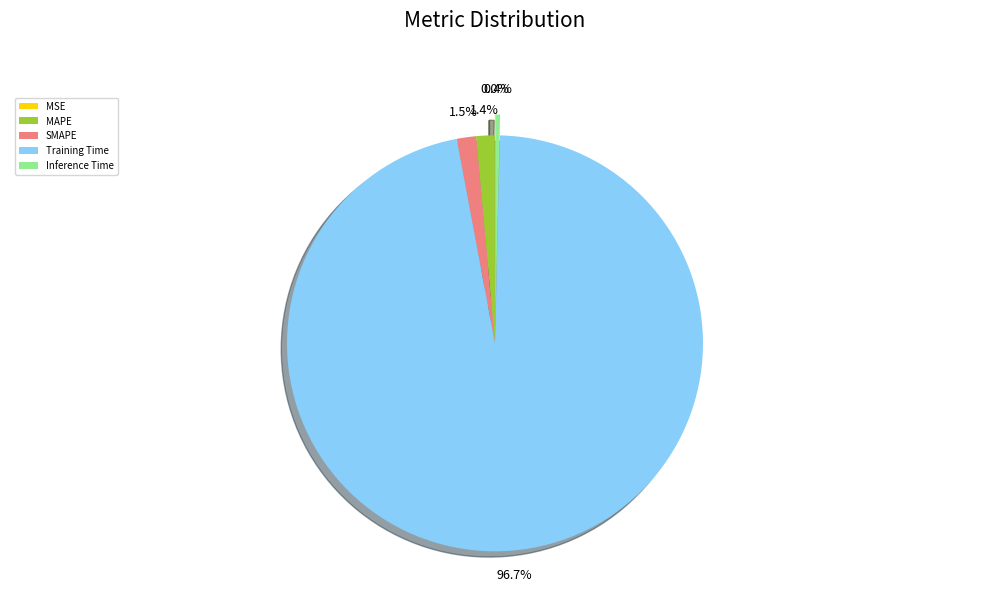

Is there any slice that represents more than half of the pie?

Yes